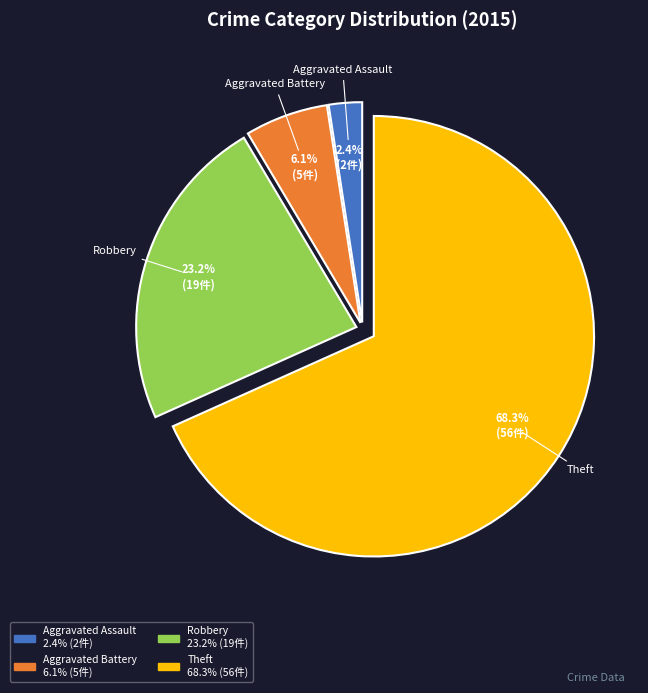

Does any single category account for the majority?

Yes